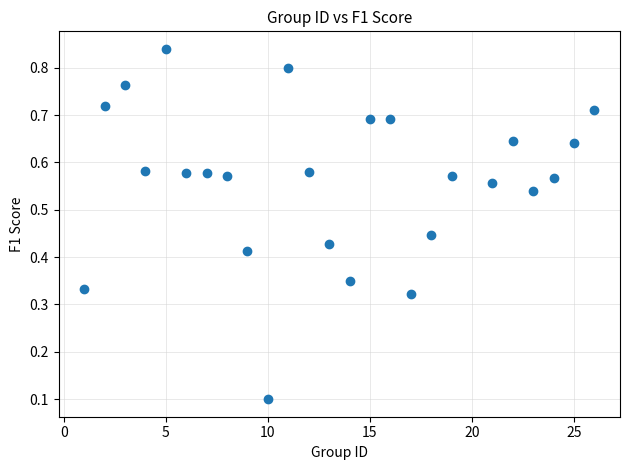

What is the range of X values (max minus min)?

25.0